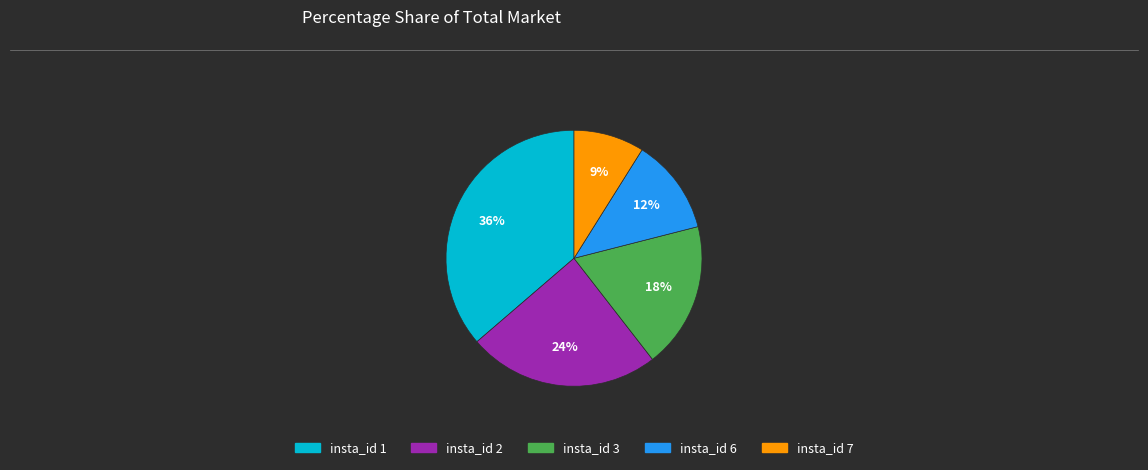

Is there a majority slice in this chart?

No